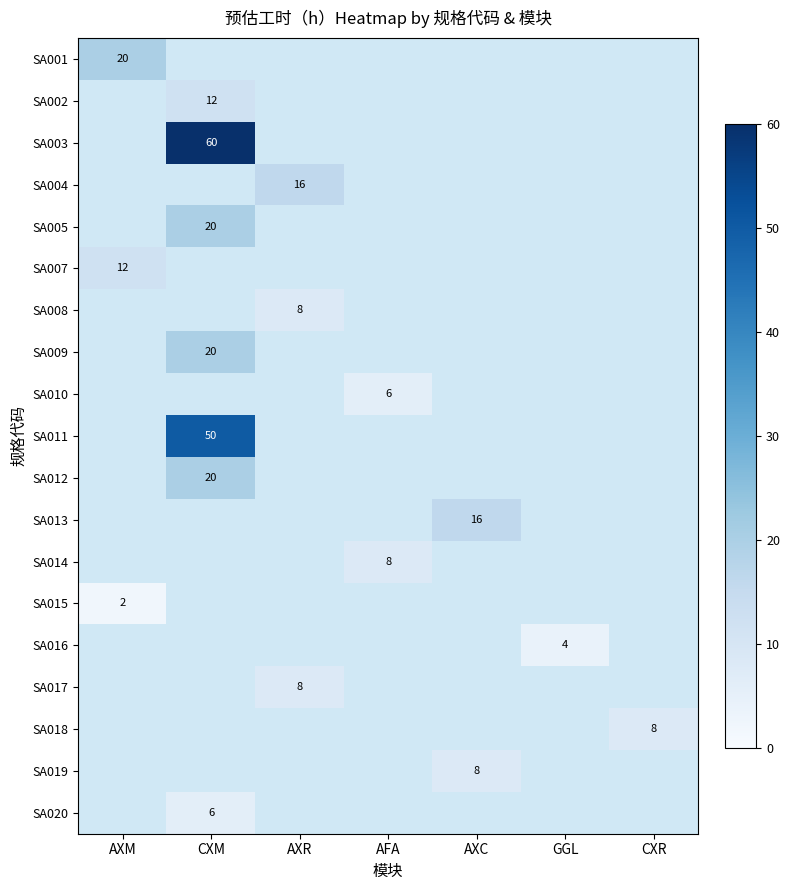

How many series are shown in this chart?

19